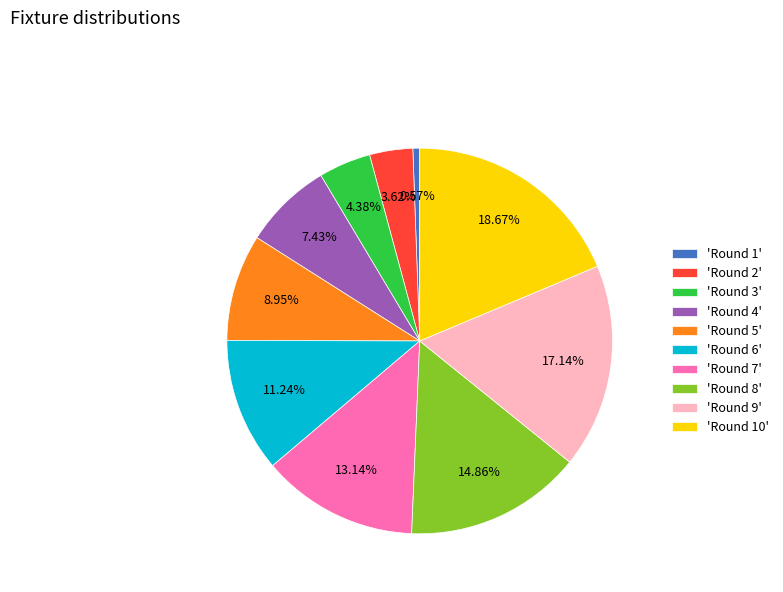

Does 'Round 3' represent more than half of the total?

No